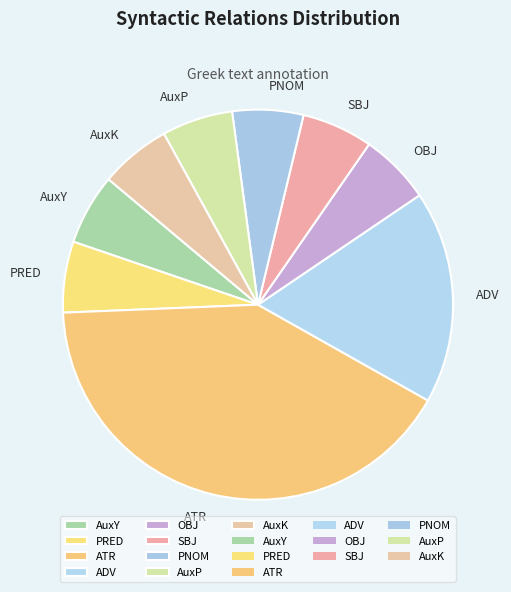

Combined, do OBJ and AuxK account for over 50%?

No